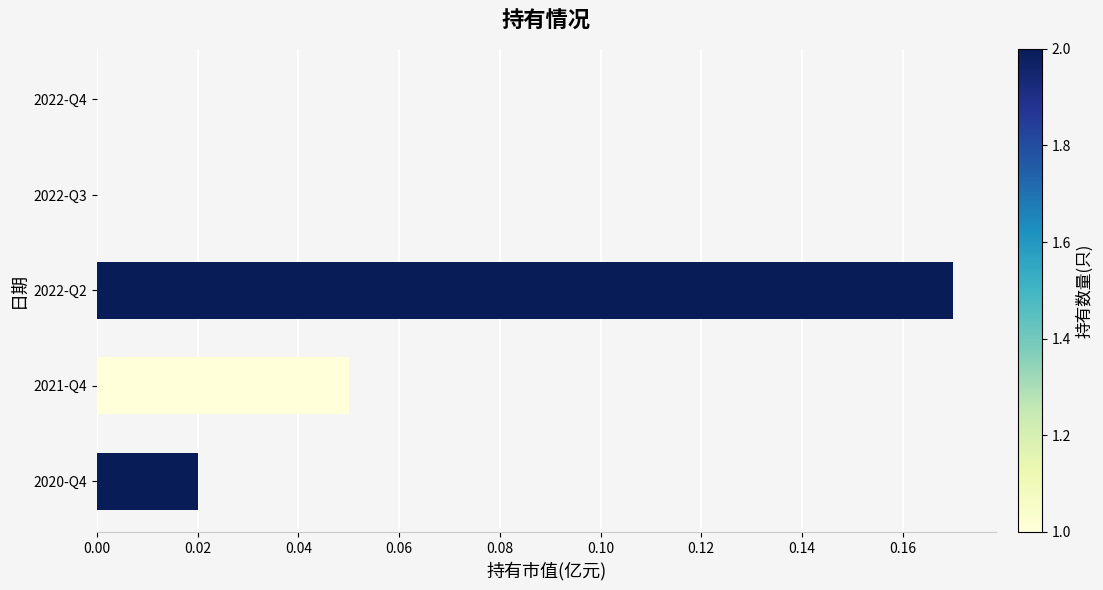

The value at 2022-Q3 is -0.1. True or false?

False